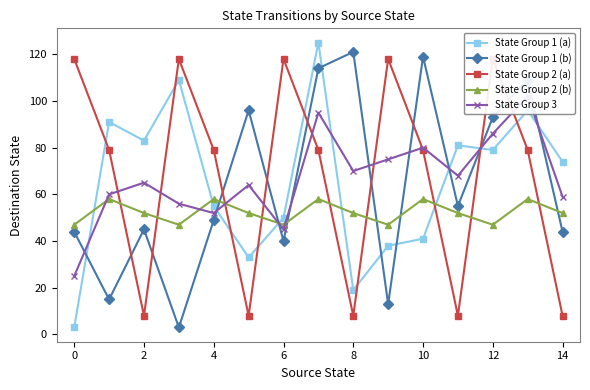

After their last crossing, which series has the higher values: State Group 1 (a) or State Group 2 (b)?

State Group 1 (a)